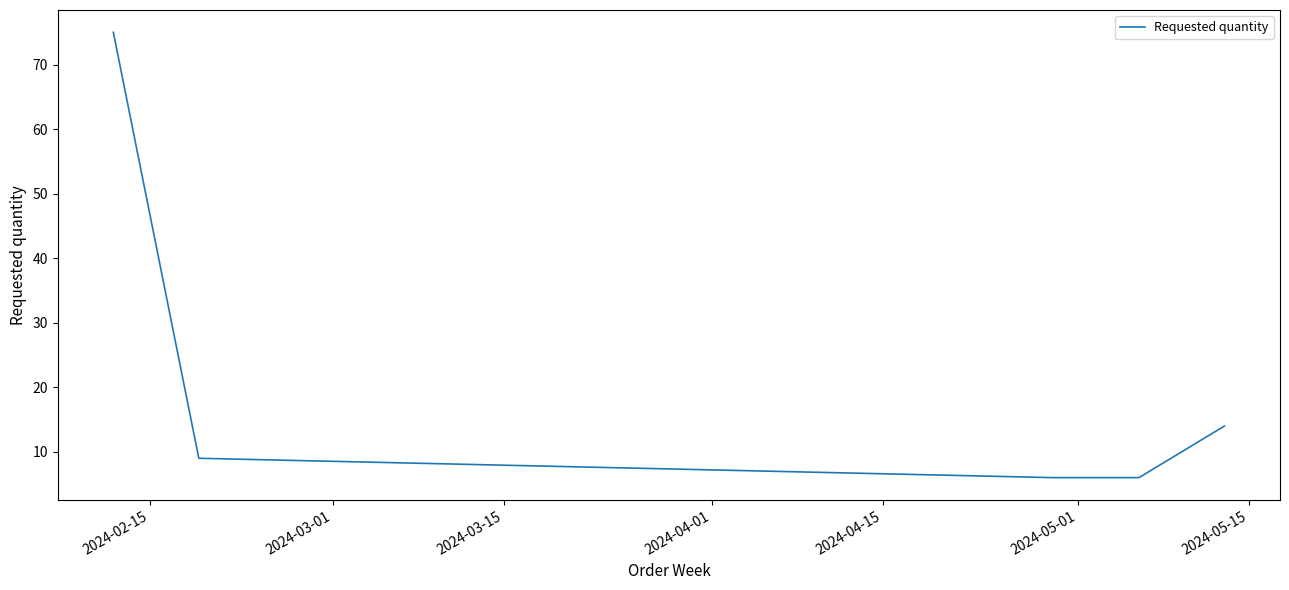

True or false: there are more than 1 points higher than both neighbors.

False